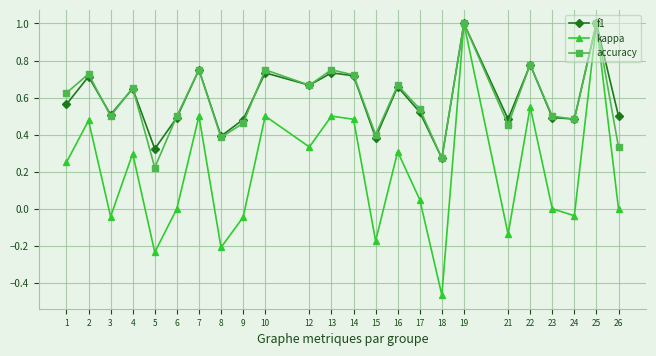

What is the greatest value displayed?

1.0